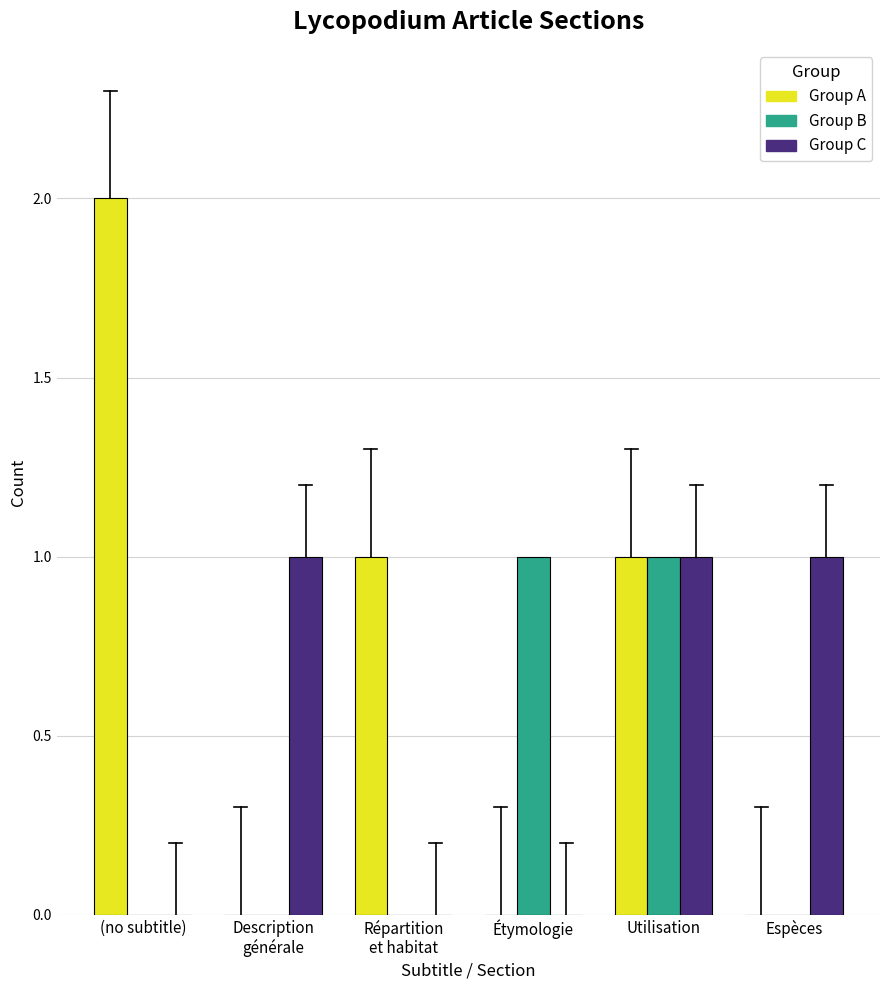

Reading left to right, list all the values displayed in this chart.

Group A: (no subtitle)=2	Description
générale=0	Répartition
et habitat=1	Étymologie=0	Utilisation=1	Espèces=0
Group B: (no subtitle)=0	Description
générale=0	Répartition
et habitat=0	Étymologie=1	Utilisation=1	Espèces=0
Group C: (no subtitle)=0	Description
générale=1	Répartition
et habitat=0	Étymologie=0	Utilisation=1	Espèces=1